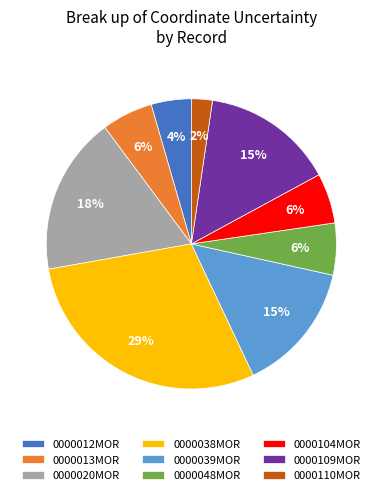

What is the ratio of the value at 0000104MOR to the value at 0000109MOR?

0.4